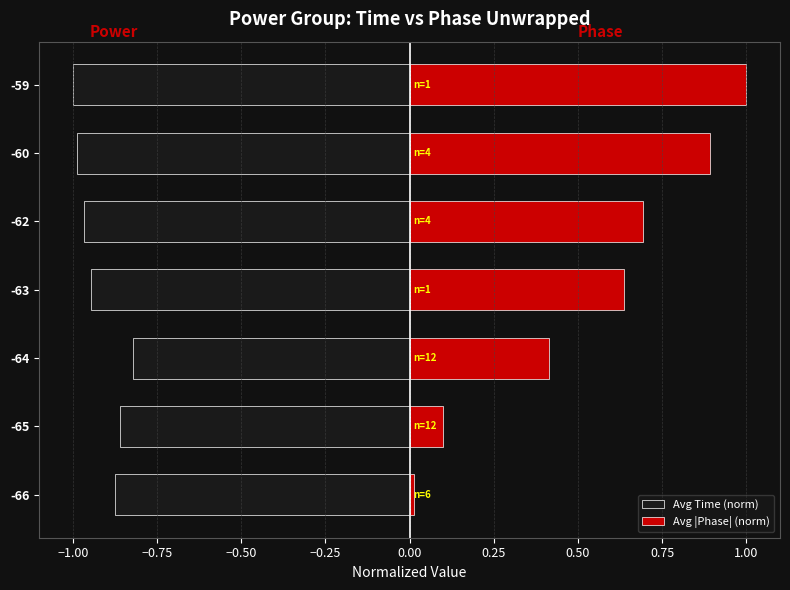

Read the Avg |Phase| (norm) value at -63.

0.6